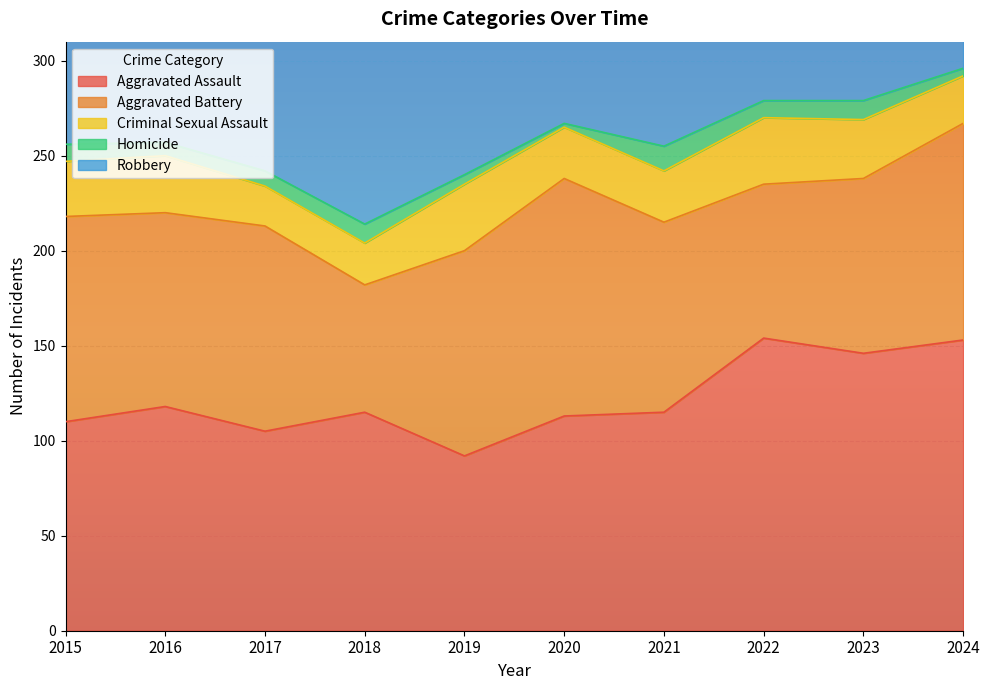

List the labels in order of Criminal Sexual Assault value, largest first.

2019, 2022, 2023, 2016, 2015, 2020, 2021, 2024, 2018, 2017